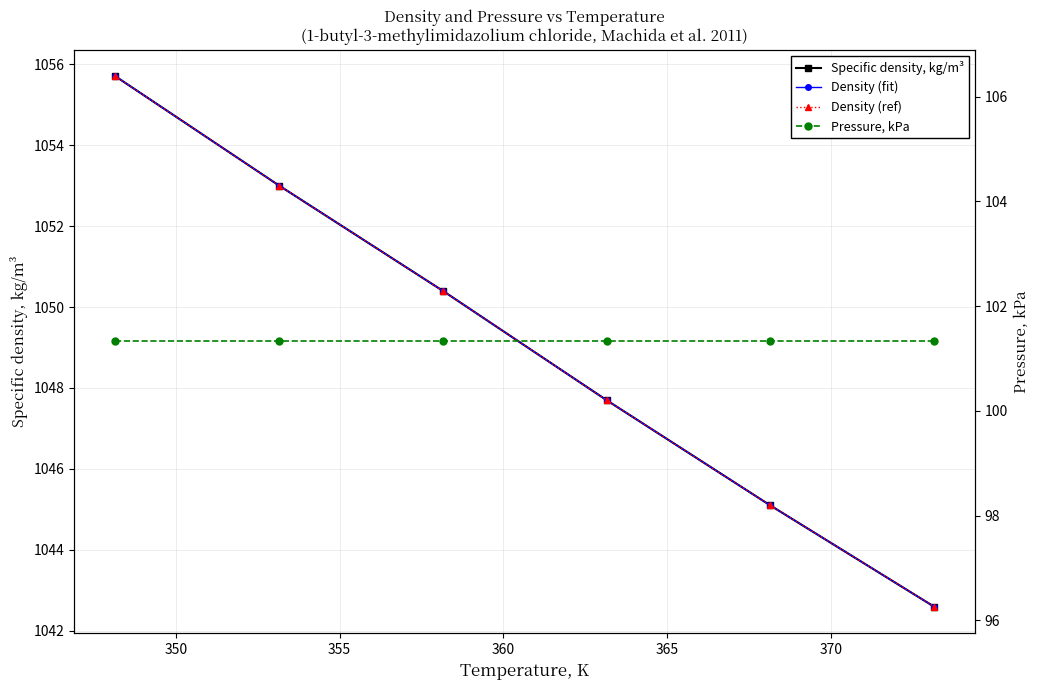

Rank the series by their maximum value, from highest to lowest.

Specific density, kg/m³, Density (fit), Density (ref), Pressure, kPa